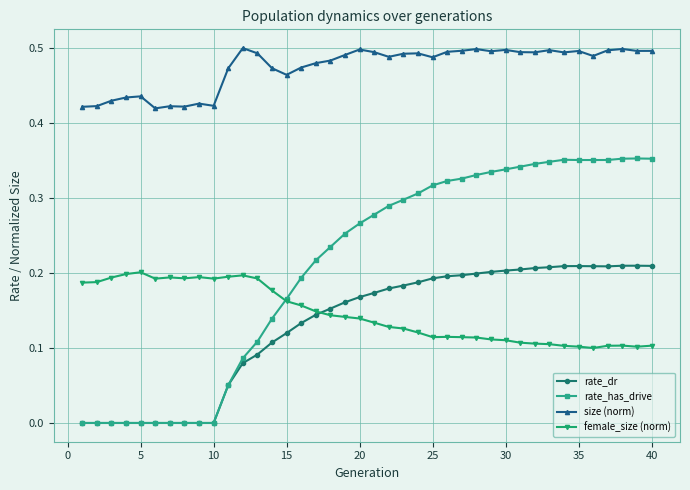

Which series has the largest total across all categories?

size (norm)